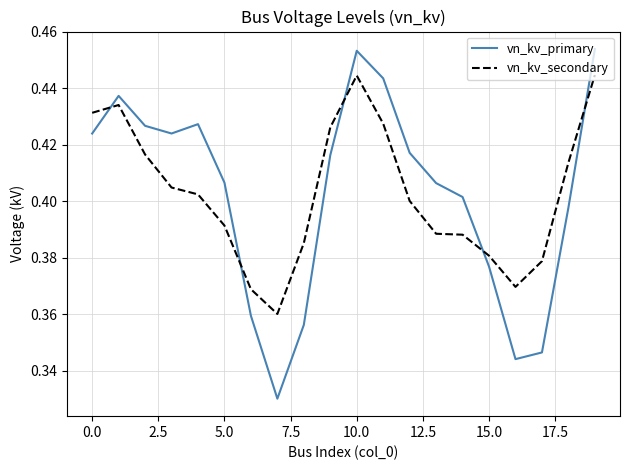

True or false: vn_kv_primary and vn_kv_secondary cross at least once.

True